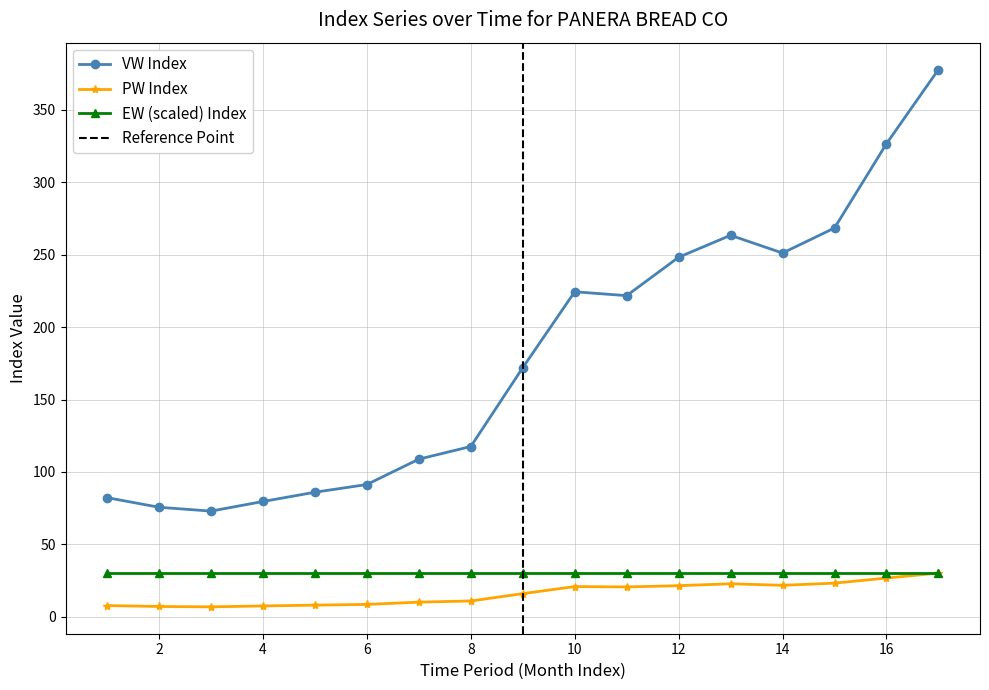

What is the highest value of the EW (scaled) Index series?

30.0